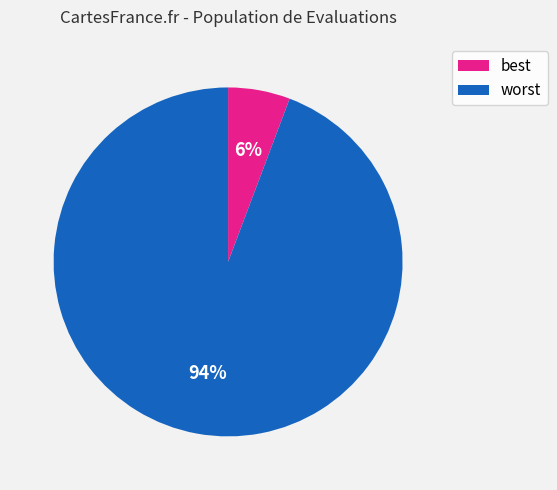

To the nearest percent, what is the average slice percentage?

50%